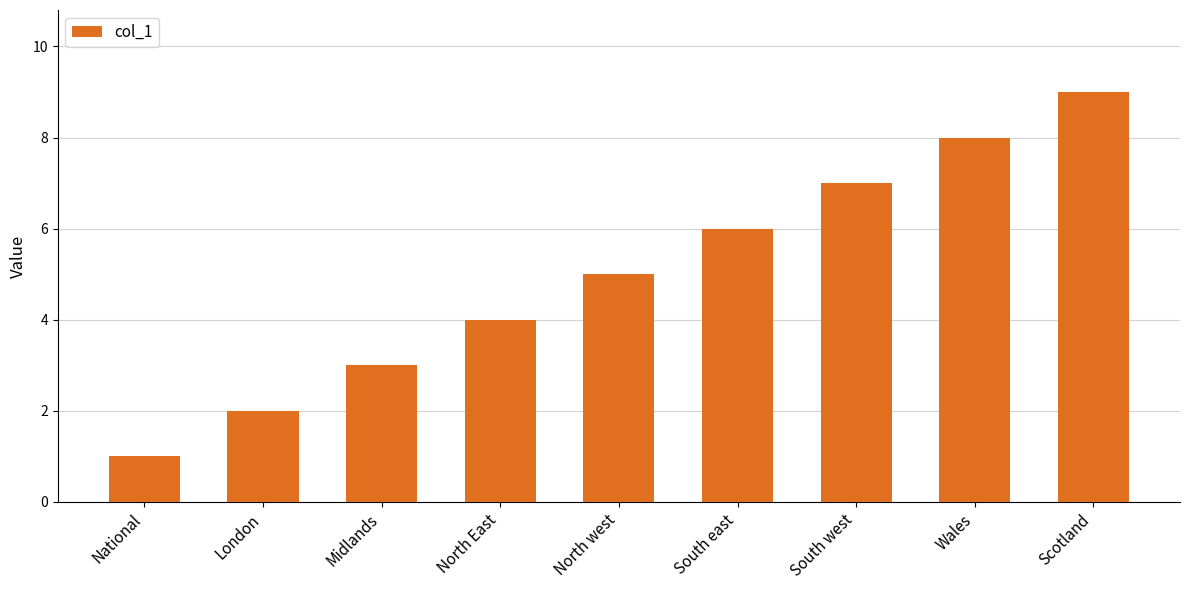

At which label is the value closest to 5?

North west